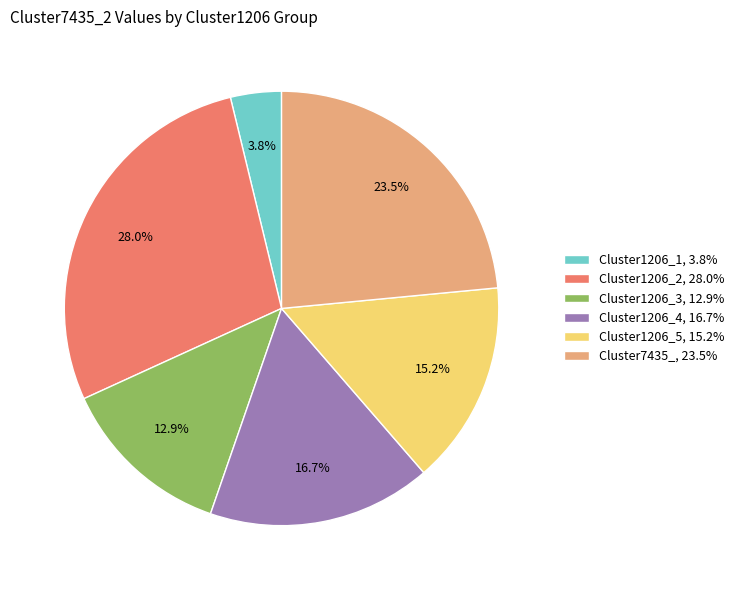

Is Cluster7435_, 23.5% the majority of the pie?

No